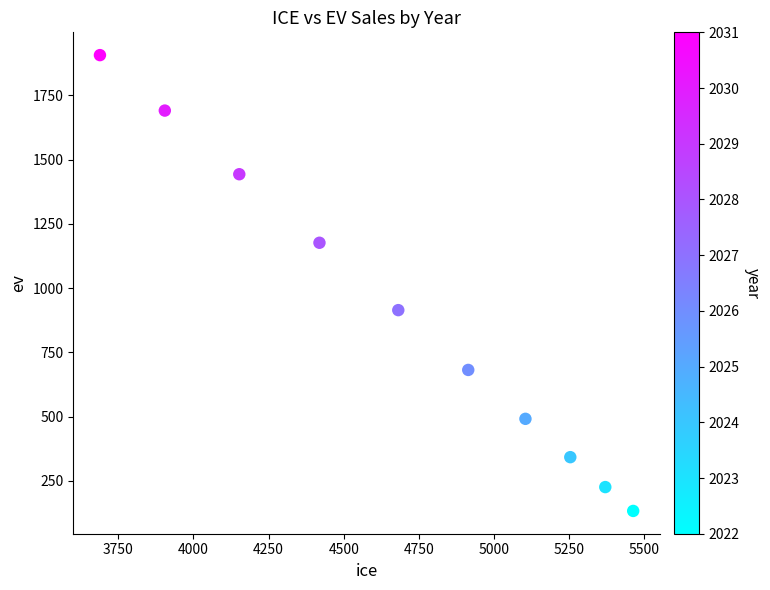

What is the average Y value?

900.8